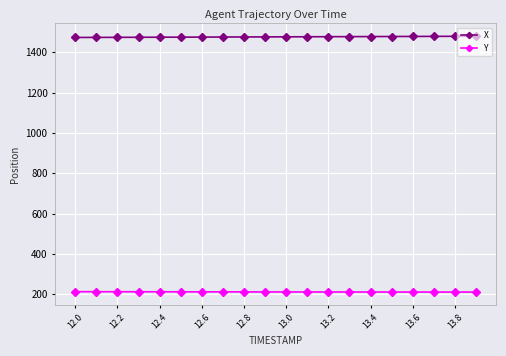

What is the value of the Y point at the 8th from the left?

212.2